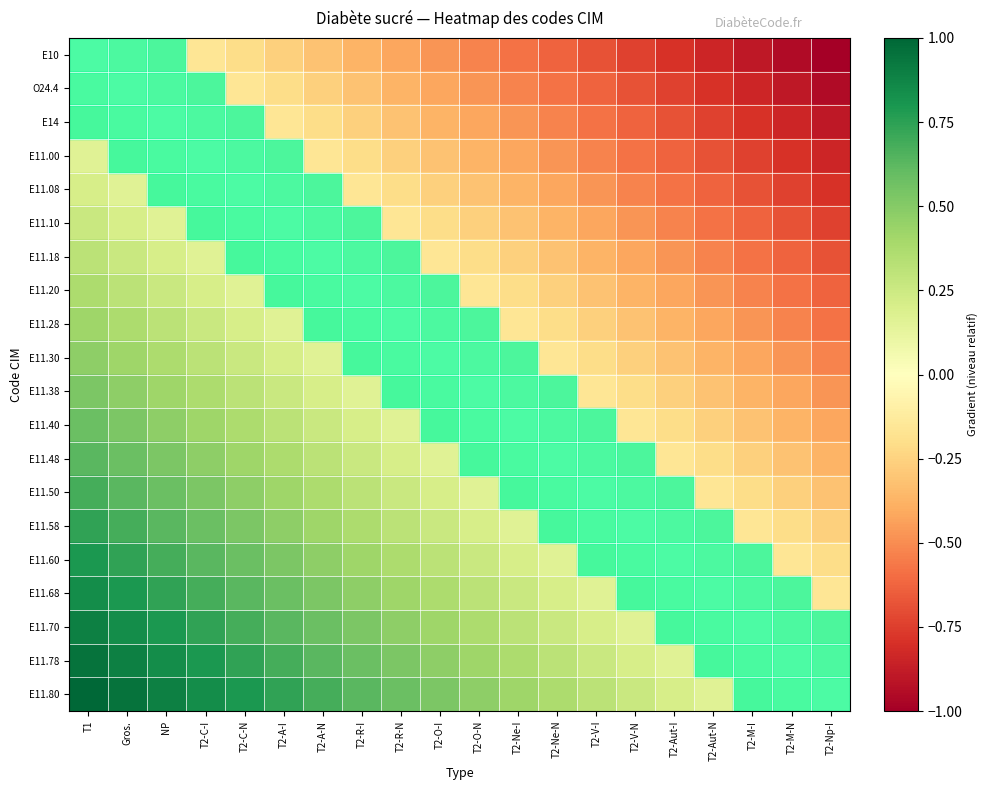

What is the greatest value displayed?

1.0